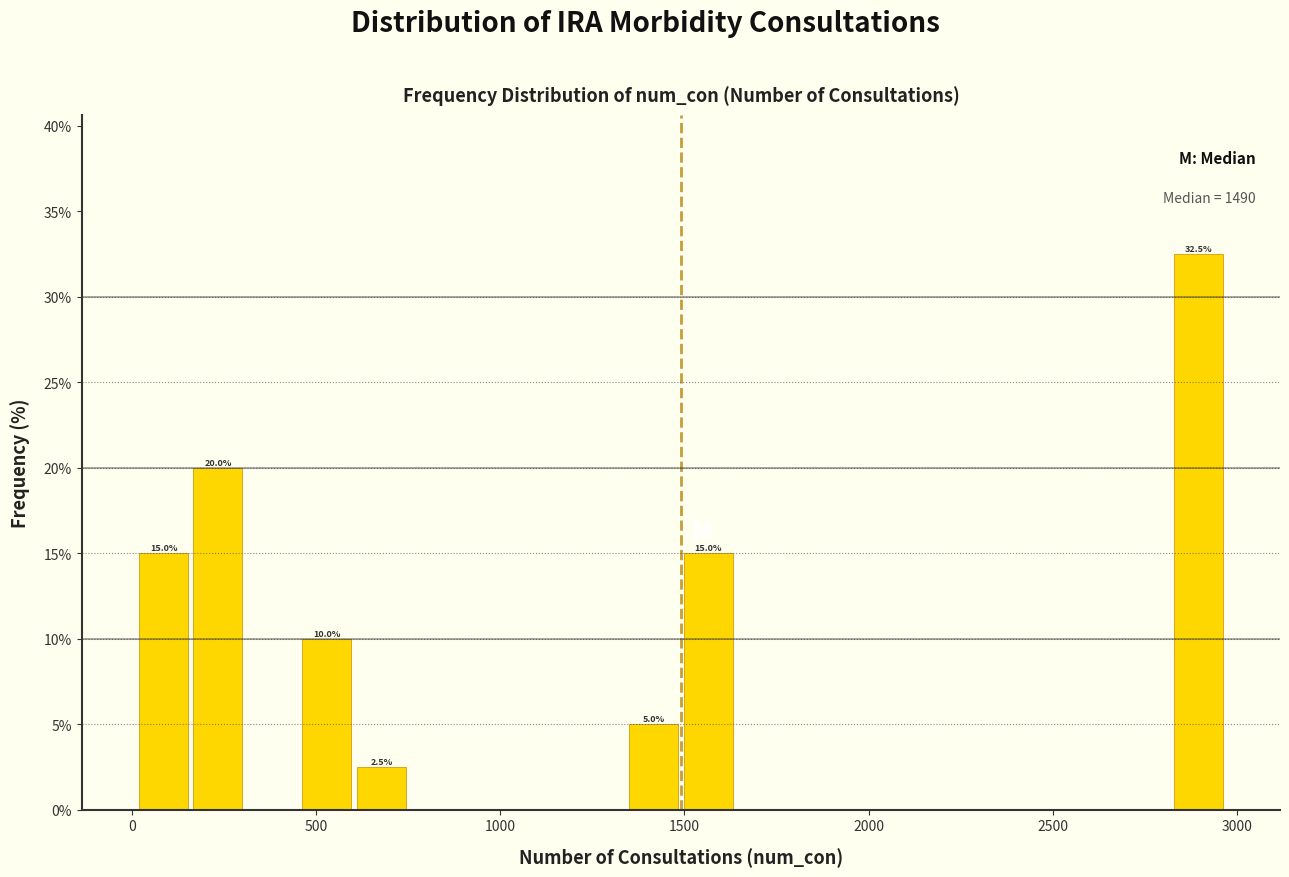

Read against the x-axis, roughly where is the centre of the tallest bar?

2900